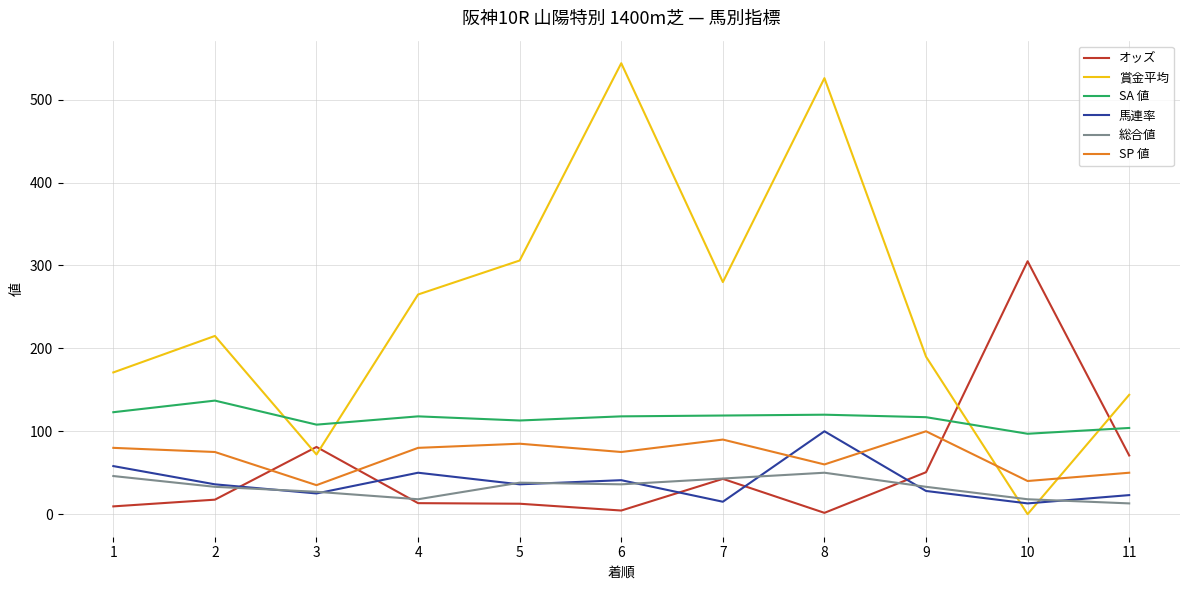

Which series has the largest total across all categories?

賞金平均